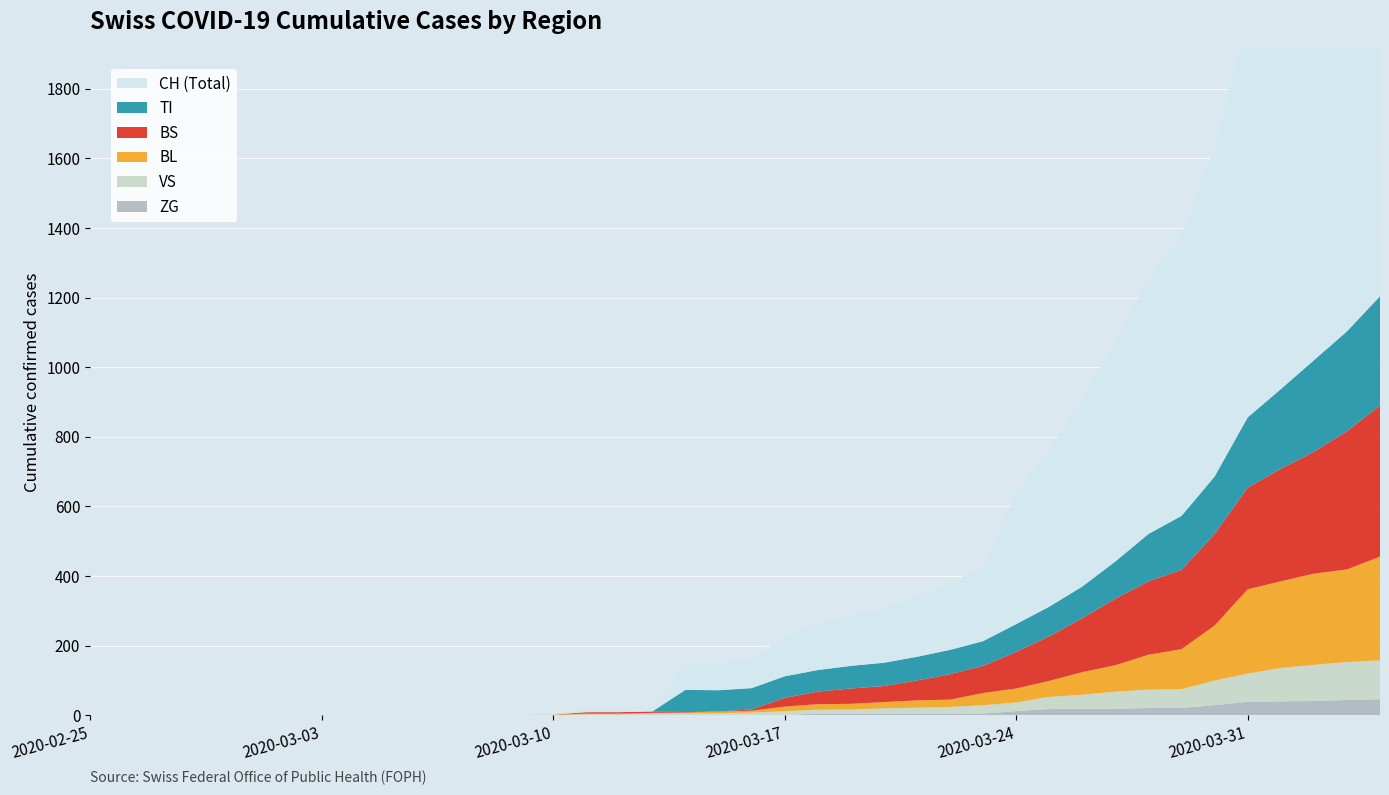

Reading left to right, transcribe all the data shown in this chart.

BL: 2020-02-25=0	2020-02-26=0	2020-02-27=0	2020-02-28=0	2020-02-29=0	2020-03-01=0	2020-03-02=0	2020-03-03=0	2020-03-04=0	2020-03-05=0	2020-03-06=0	2020-03-07=0	2020-03-08=0	2020-03-09=1	2020-03-10=2	2020-03-11=2	2020-03-12=2	2020-03-13=2	2020-03-14=2	2020-03-15=5	2020-03-16=5	2020-03-17=13	2020-03-18=16	2020-03-19=16	2020-03-20=18	2020-03-21=21	2020-03-22=21	2020-03-23=35	2020-03-24=40	2020-03-25=46	2020-03-26=65	2020-03-27=76	2020-03-28=100	2020-03-29=115	2020-03-30=158	2020-03-31=242	2020-04-01=249	2020-04-02=262	2020-04-03=266	2020-04-04=298
BS: 2020-02-25=0	2020-02-26=0	2020-02-27=0	2020-02-28=0	2020-02-29=0	2020-03-01=0	2020-03-02=0	2020-03-03=0	2020-03-04=0	2020-03-05=0	2020-03-06=0	2020-03-07=0	2020-03-08=0	2020-03-09=0	2020-03-10=0	2020-03-11=4	2020-03-12=4	2020-03-13=4	2020-03-14=4	2020-03-15=0	2020-03-16=4	2020-03-17=25	2020-03-18=36	2020-03-19=44	2020-03-20=46	2020-03-21=57	2020-03-22=73	2020-03-23=78	2020-03-24=105	2020-03-25=128	2020-03-26=155	2020-03-27=191	2020-03-28=211	2020-03-29=228	2020-03-30=263	2020-03-31=292	2020-04-01=323	2020-04-02=350	2020-04-03=397	2020-04-04=434
TI: 2020-02-25=0	2020-02-26=0	2020-02-27=0	2020-02-28=0	2020-02-29=0	2020-03-01=0	2020-03-02=0	2020-03-03=0	2020-03-04=0	2020-03-05=0	2020-03-06=0	2020-03-07=0	2020-03-08=0	2020-03-09=0	2020-03-10=0	2020-03-11=0	2020-03-12=0	2020-03-13=0	2020-03-14=61	2020-03-15=61	2020-03-16=61	2020-03-17=62	2020-03-18=62	2020-03-19=65	2020-03-20=67	2020-03-21=68	2020-03-22=70	2020-03-23=71	2020-03-24=80	2020-03-25=85	2020-03-26=91	2020-03-27=107	2020-03-28=136	2020-03-29=155	2020-03-30=165	2020-03-31=202	2020-04-01=229	2020-04-02=263	2020-04-03=287	2020-04-04=314
VS: 2020-02-25=0	2020-02-26=0	2020-02-27=0	2020-02-28=0	2020-02-29=0	2020-03-01=0	2020-03-02=0	2020-03-03=0	2020-03-04=0	2020-03-05=0	2020-03-06=0	2020-03-07=0	2020-03-08=0	2020-03-09=0	2020-03-10=0	2020-03-11=3	2020-03-12=3	2020-03-13=5	2020-03-14=6	2020-03-15=6	2020-03-16=8	2020-03-17=11	2020-03-18=11	2020-03-19=12	2020-03-20=15	2020-03-21=17	2020-03-22=19	2020-03-23=24	2020-03-24=25	2020-03-25=35	2020-03-26=41	2020-03-27=50	2020-03-28=53	2020-03-29=54	2020-03-30=71	2020-03-31=81	2020-04-01=96	2020-04-02=104	2020-04-03=109	2020-04-04=112
ZG: 2020-02-25=0	2020-02-26=0	2020-02-27=0	2020-02-28=0	2020-02-29=0	2020-03-01=0	2020-03-02=0	2020-03-03=0	2020-03-04=0	2020-03-05=0	2020-03-06=0	2020-03-07=0	2020-03-08=0	2020-03-09=0	2020-03-10=0	2020-03-11=0	2020-03-12=0	2020-03-13=0	2020-03-14=0	2020-03-15=0	2020-03-16=0	2020-03-17=1	2020-03-18=5	2020-03-19=5	2020-03-20=5	2020-03-21=5	2020-03-22=5	2020-03-23=5	2020-03-24=12	2020-03-25=18	2020-03-26=18	2020-03-27=18	2020-03-28=21	2020-03-29=21	2020-03-30=29	2020-03-31=39	2020-04-01=40	2020-04-02=41	2020-04-03=44	2020-04-04=46
CH: 2020-02-25=0	2020-02-26=0	2020-02-27=0	2020-02-28=0	2020-02-29=0	2020-03-01=0	2020-03-02=0	2020-03-03=0	2020-03-04=0	2020-03-05=0	2020-03-06=3	2020-03-07=3	2020-03-08=3	2020-03-09=5	2020-03-10=6	2020-03-11=11	2020-03-12=12	2020-03-13=14	2020-03-14=76	2020-03-15=79	2020-03-16=82	2020-03-17=116	2020-03-18=134	2020-03-19=146	2020-03-20=155	2020-03-21=172	2020-03-22=192	2020-03-23=218	2020-03-24=380	2020-03-25=449	2020-03-26=540	2020-03-27=634	2020-03-28=736	2020-03-29=806	2020-03-30=948	2020-03-31=1160	2020-04-01=1279	2020-04-02=1480	2020-04-03=1588	2020-04-04=1742